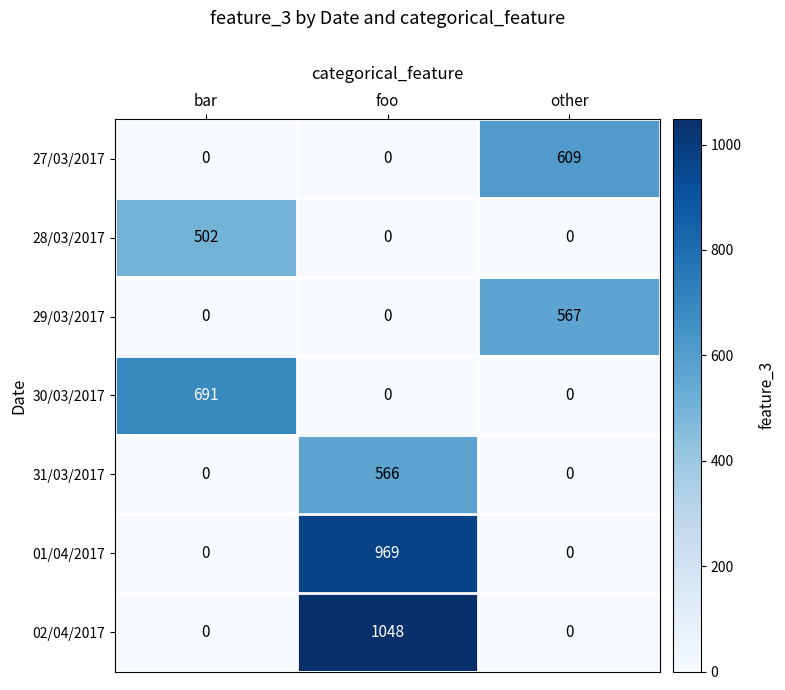

Between foo and other, which series saw the biggest shift?

02/04/2017